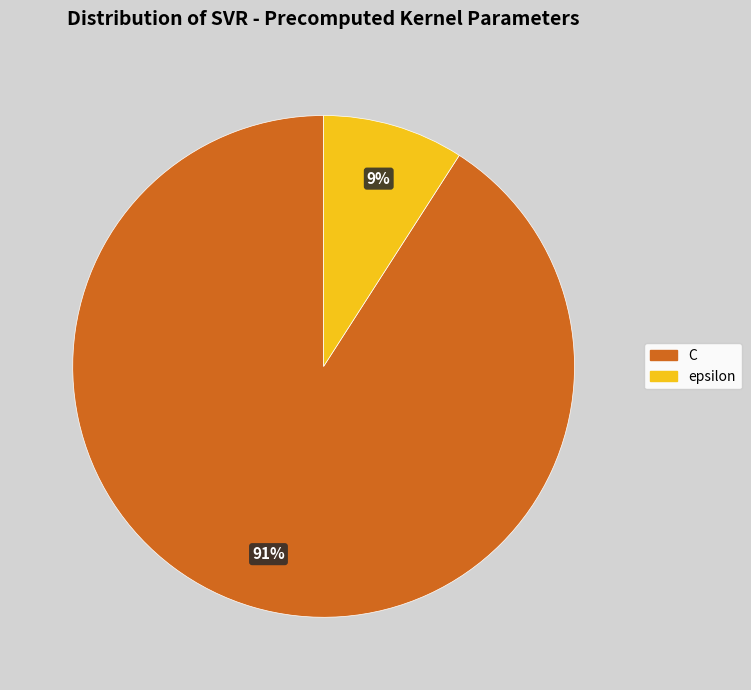

Rank the categories by value from lowest to highest.

epsilon, C